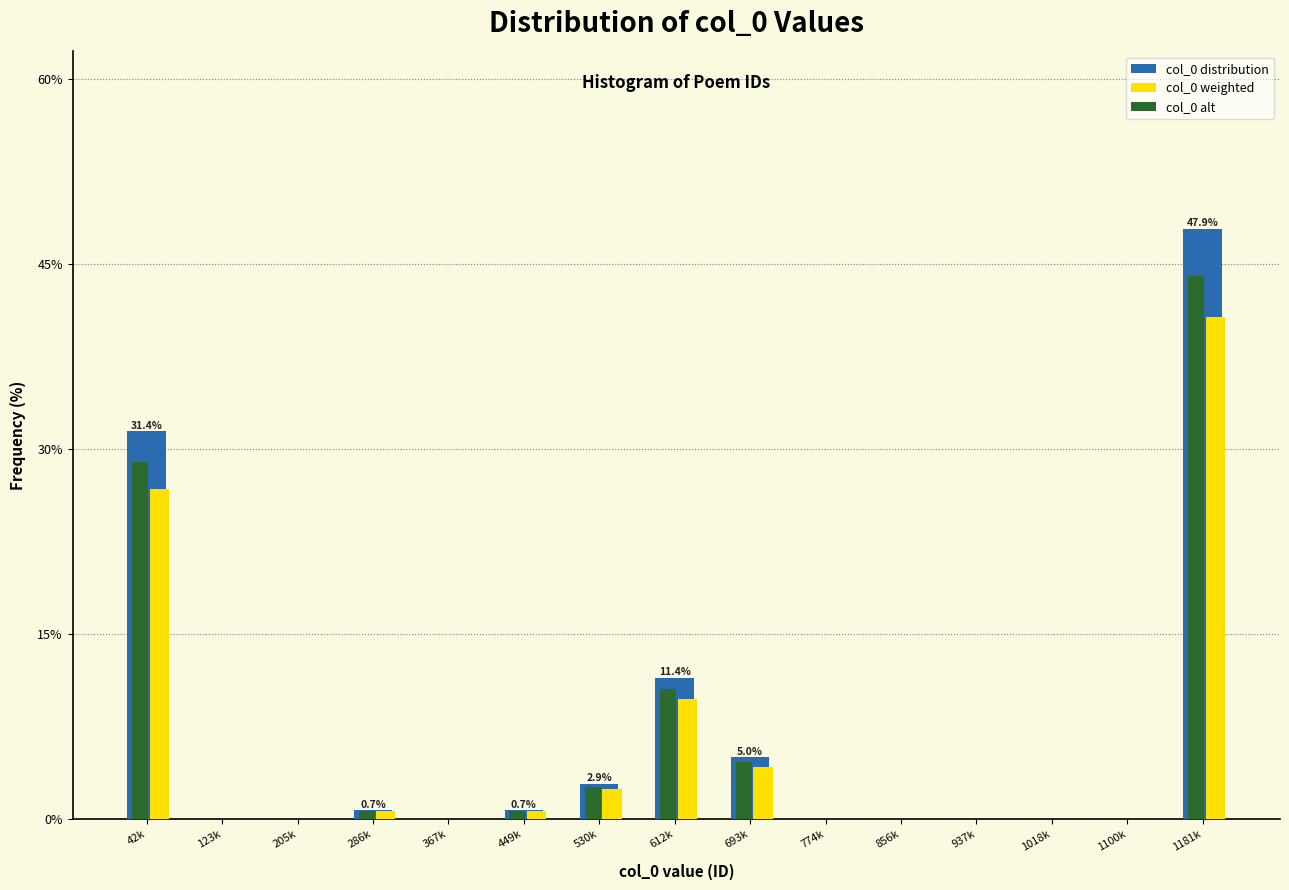

What is the sum of all col_0 weighted values?

85.0